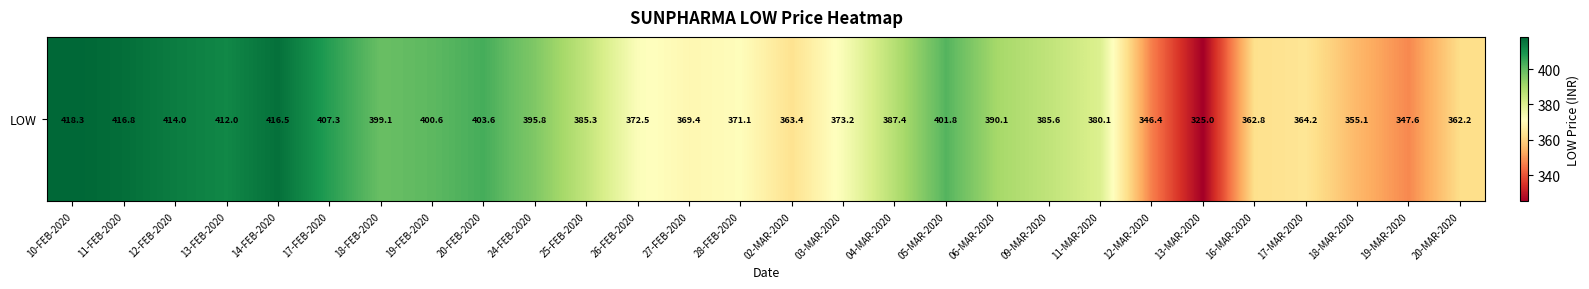

How many data points are above 385?

15